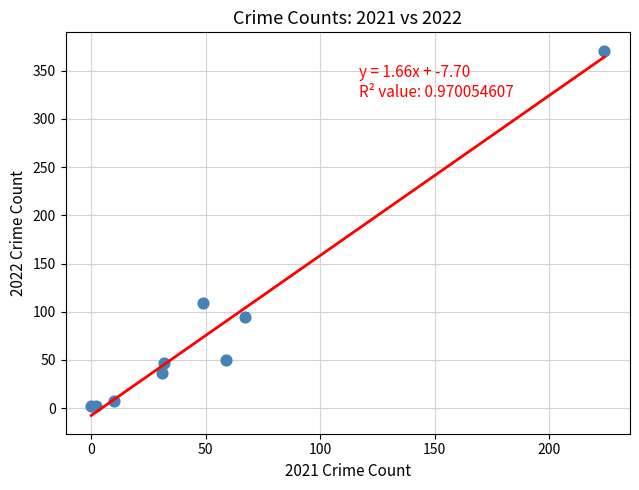

What Y value in the scatter plot is closest to 186?

109